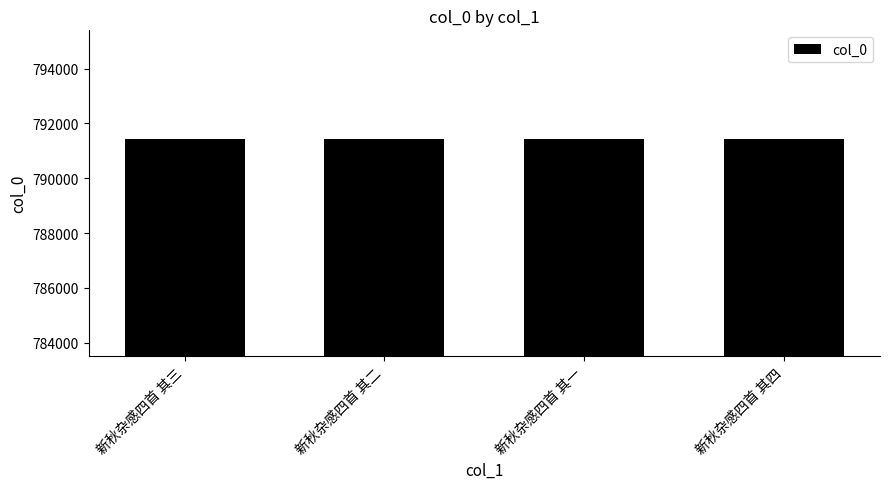

What is the greatest value displayed?

791434